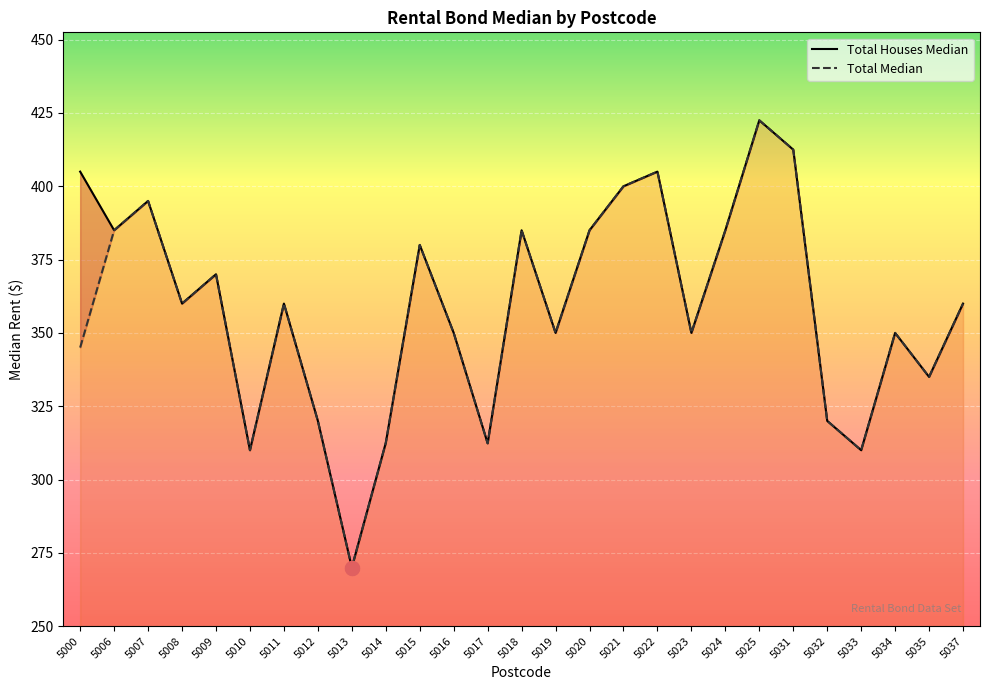

How many values in the Total Houses Median series are below 360?

12